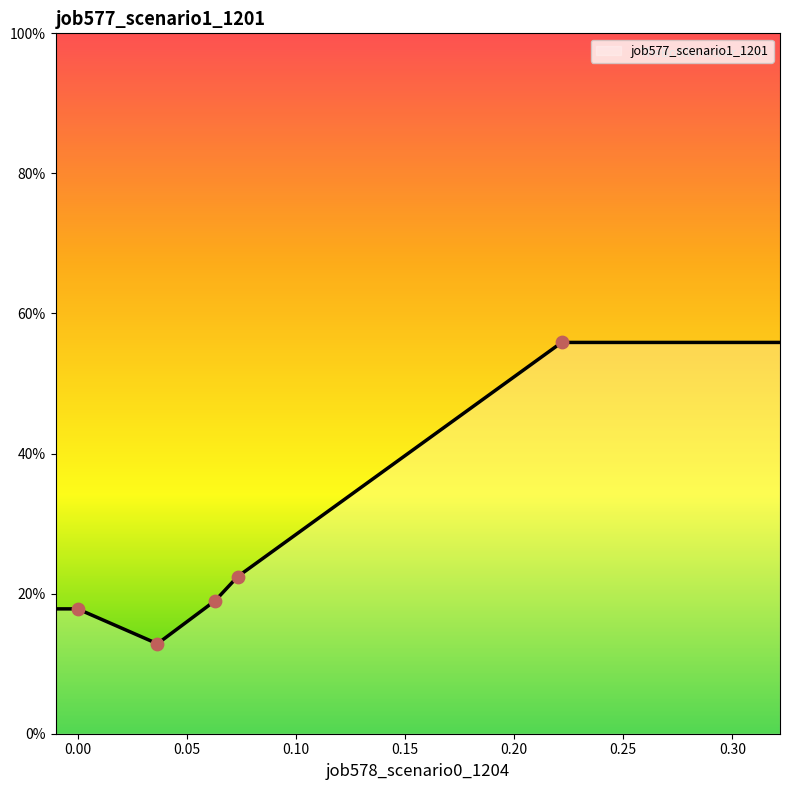

Is this an area chart (filled region under the line)?

Yes